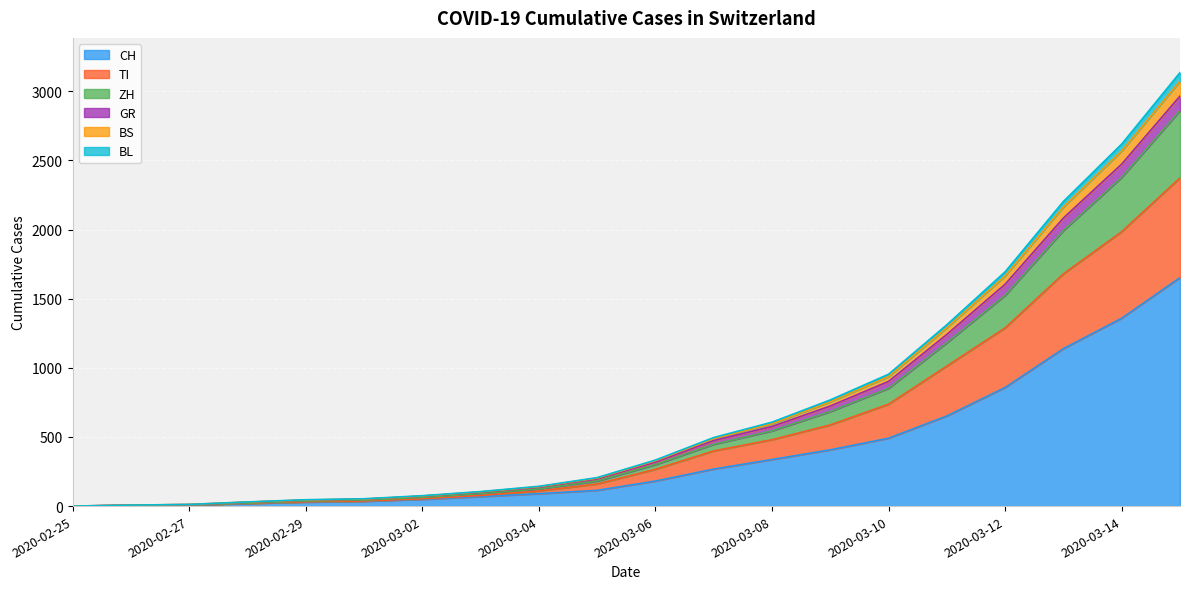

The CH series shows 577 at 2020-03-08. True or false?

False